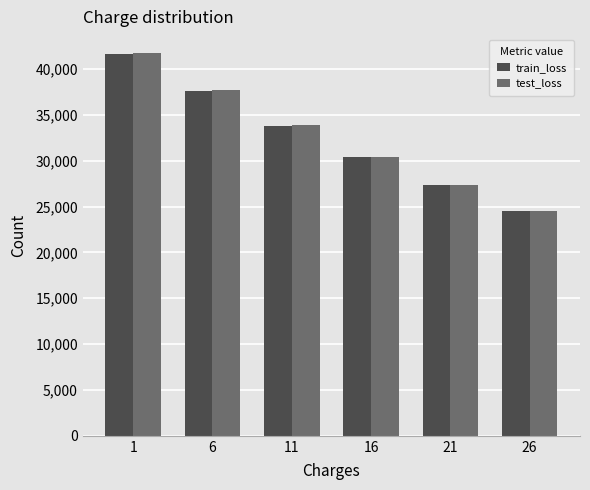

What is the total value across all series at 6?

75232.7